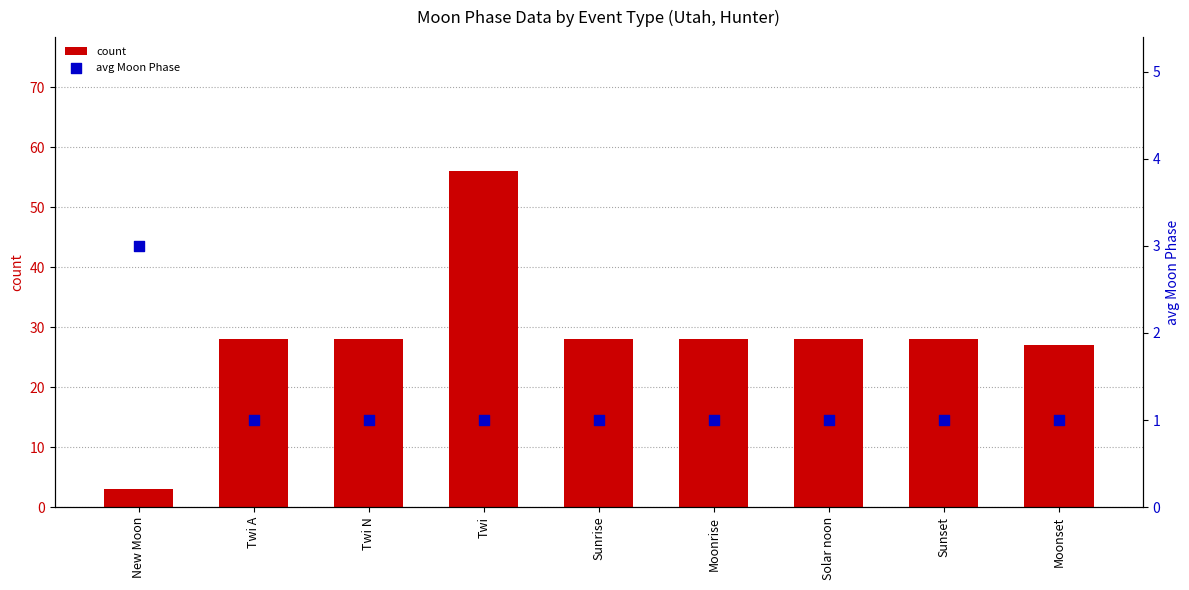

What are all the series names shown in the legend?

count, avg Moon Phase